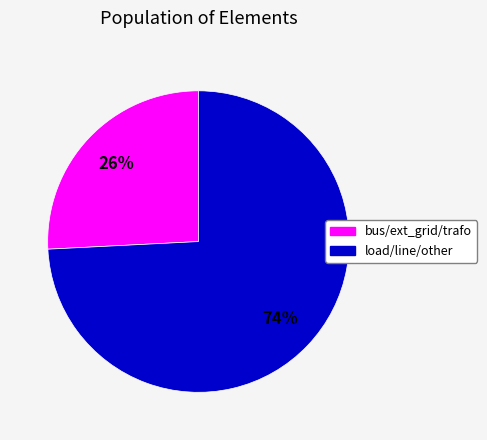

To the nearest percent, what is the average slice percentage?

50%